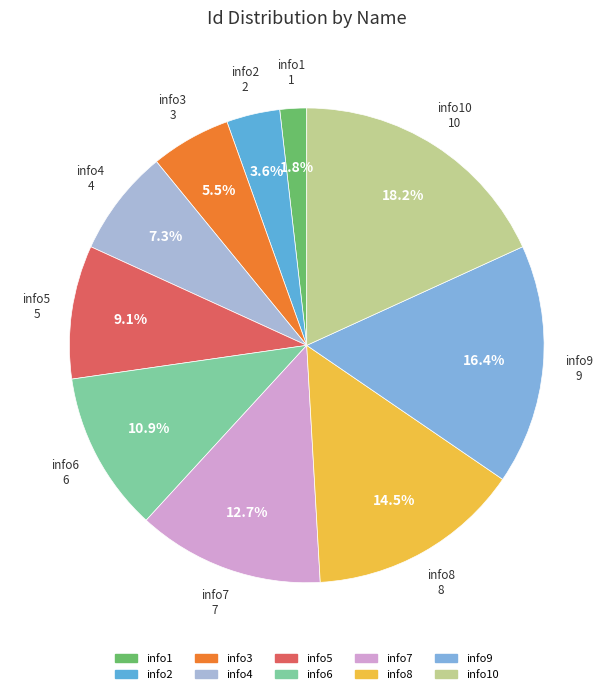

To the nearest percent, what is the average slice percentage?

10%